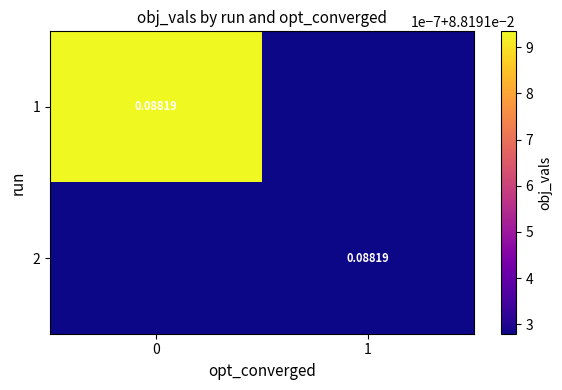

Read the 2 value at 0.

0.1